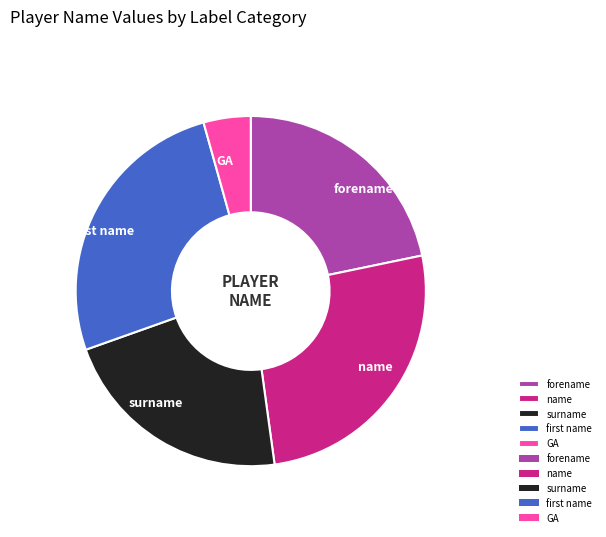

Does surname represent more than half of the total?

No